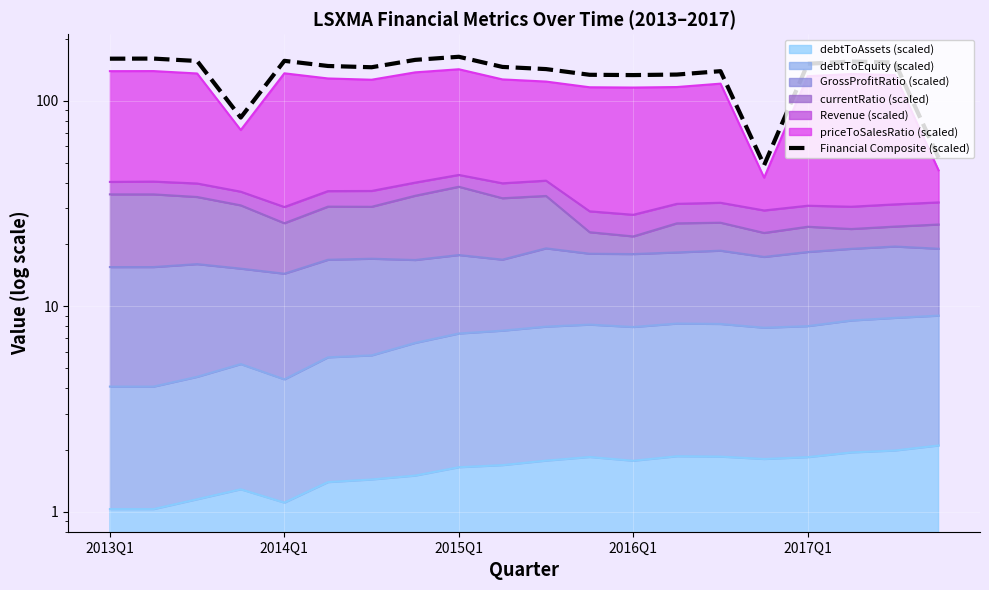

Count the number of values greater than 147.

10